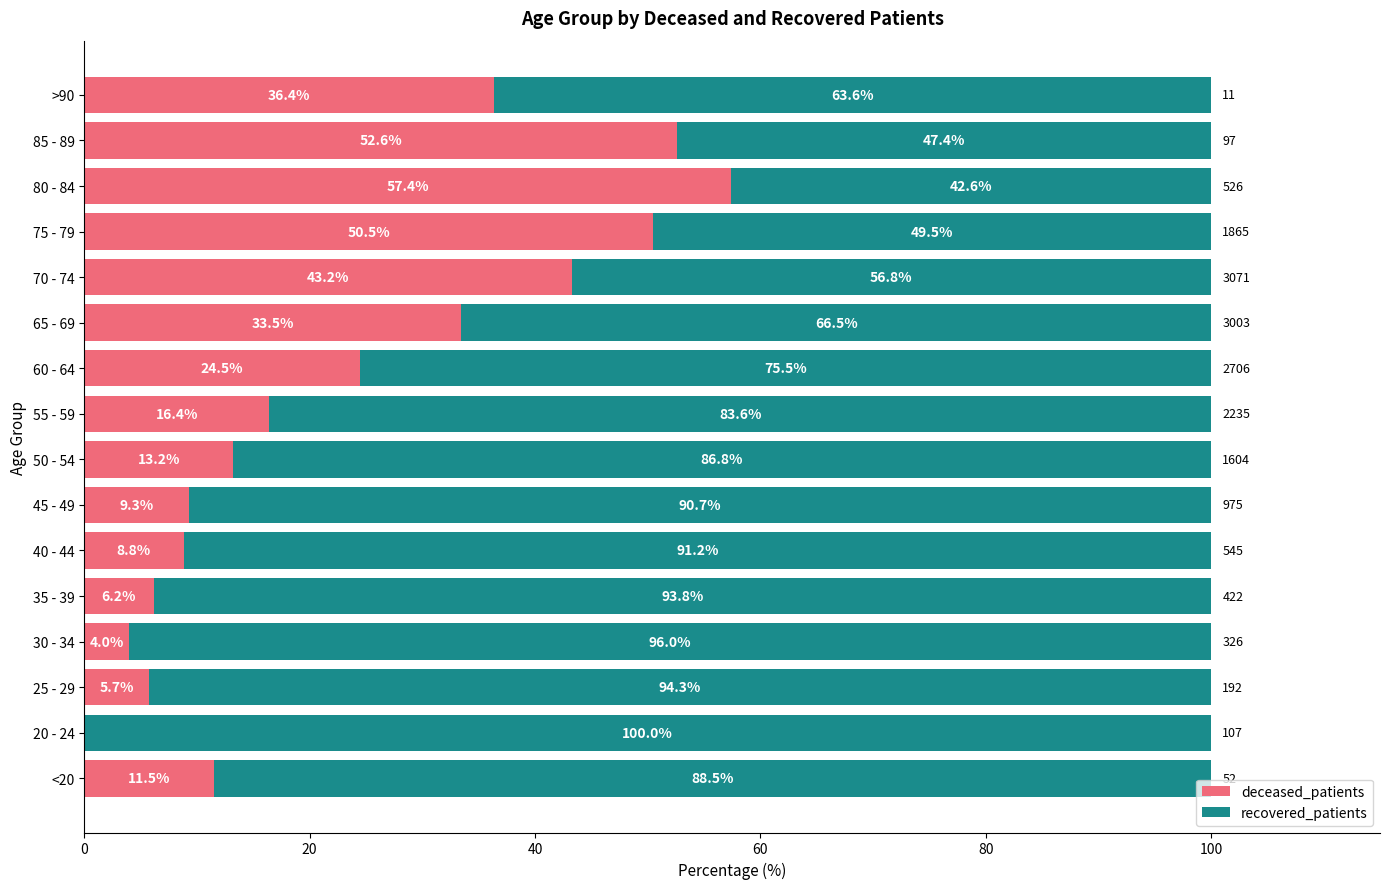

What is the total value across all series at 35 - 39?

100.0